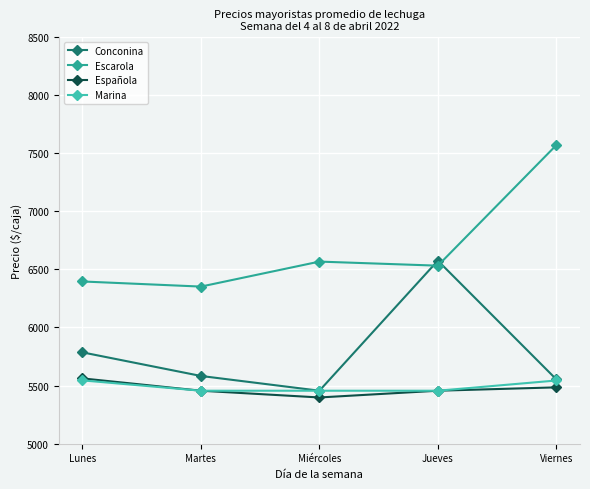

How many data points in Marina are above 5456?

2